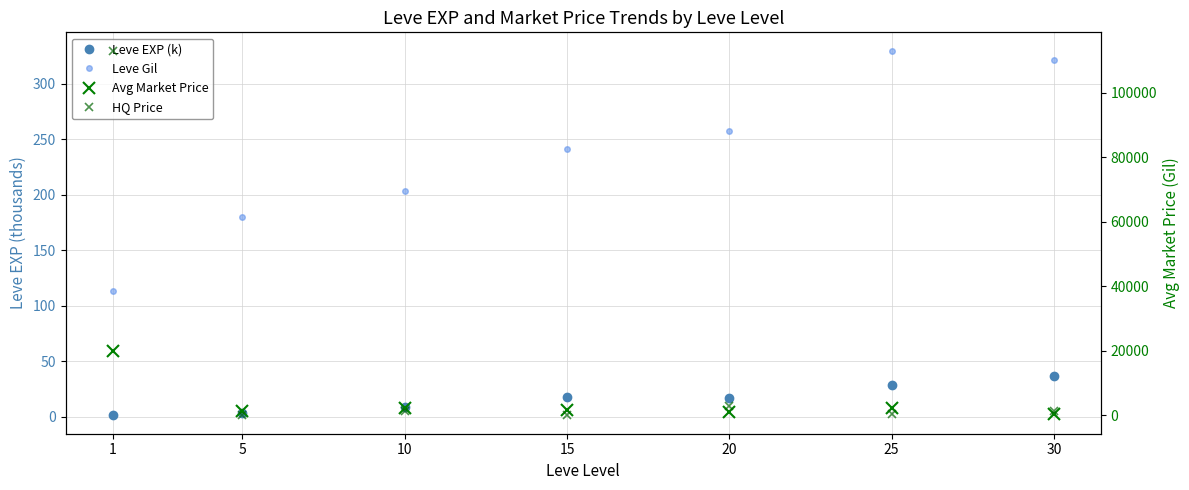

Which series has the widest spread of values?

HQ Price